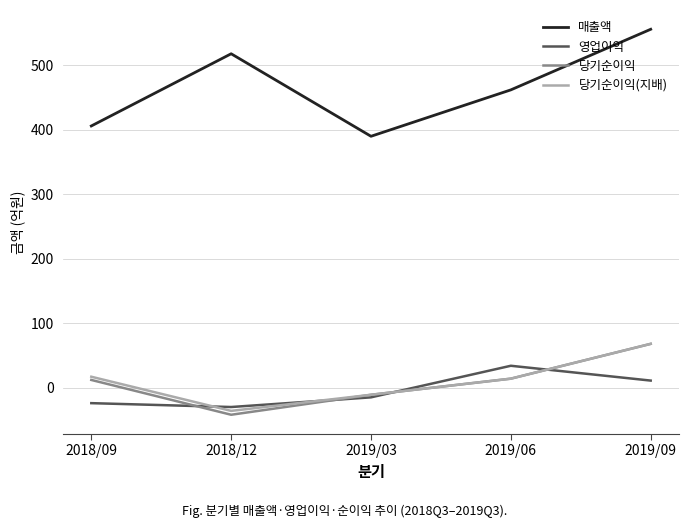

What are all the series names shown in the legend?

매출액, 영업이익, 당기순이익, 당기순이익(지배)